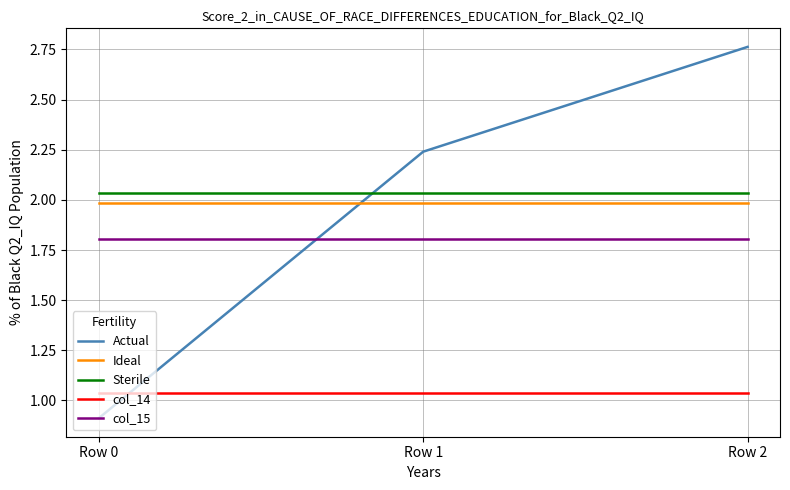

At which category is the sum across all series the highest?

Row 2